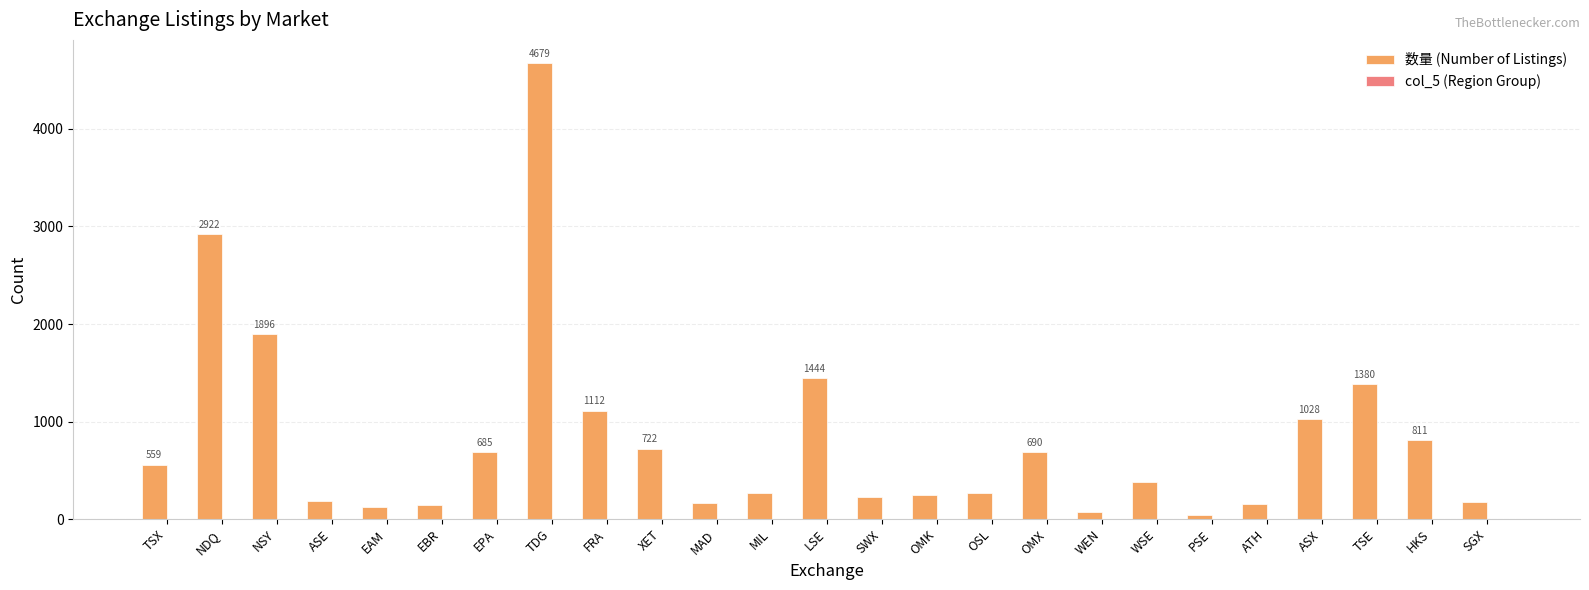

Which series has the largest total across all categories?

数量 (Number of Listings)